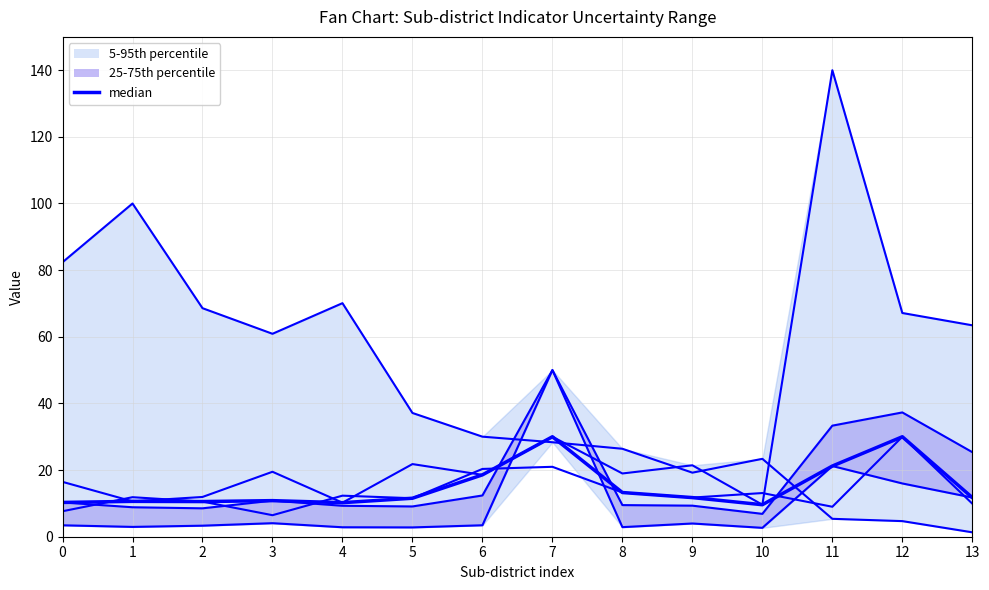

Where do Rasio faskes 1 (normalized) and Rasio sekolah tinggi (normalized) first cross each other?

6 and 7